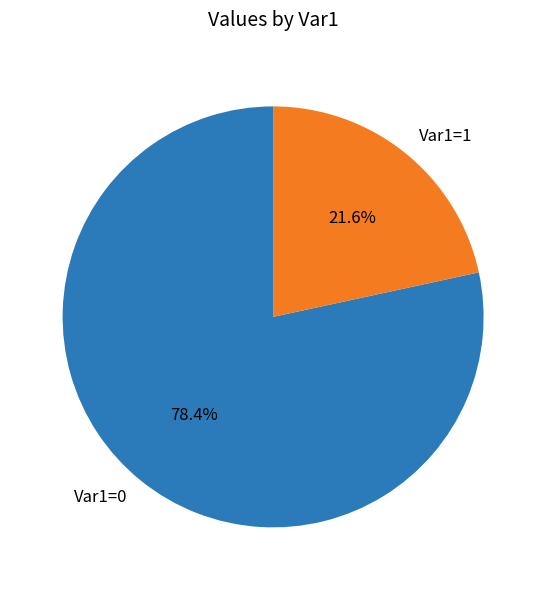

What percentage is the Var1=0 slice, to the nearest percent?

78%